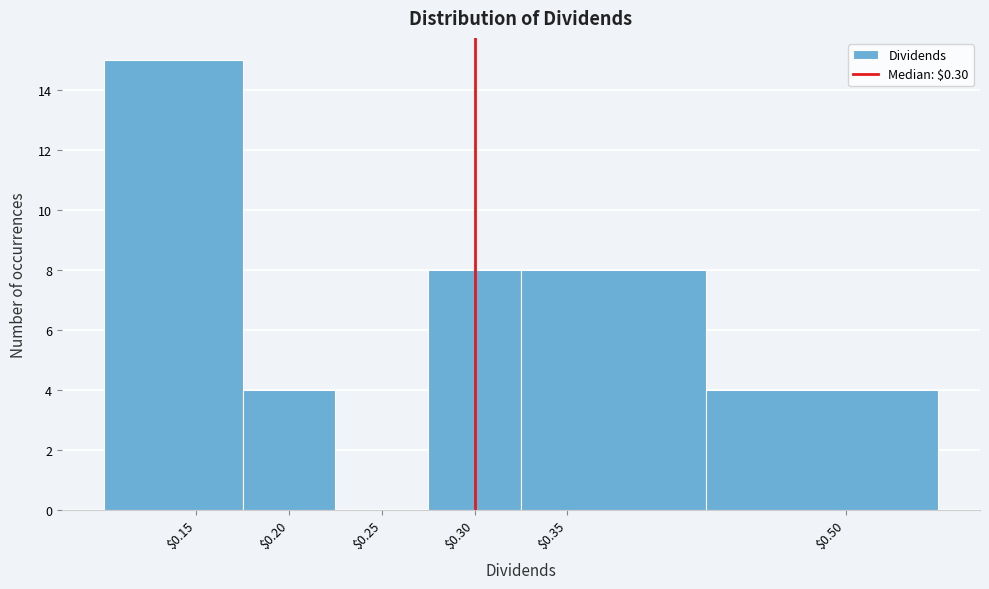

Reading left to right, transcribe this chart: for each bar, give the range it covers on the x-axis and its height. The values are not printed on the chart, so give them approximately, as read against the axis.

0.100 to 0.175: 15
0.175 to 0.225: 4
0.225 to 0.275: 0
0.275 to 0.325: 8
0.325 to 0.425: 8
0.425 to 0.550: 4